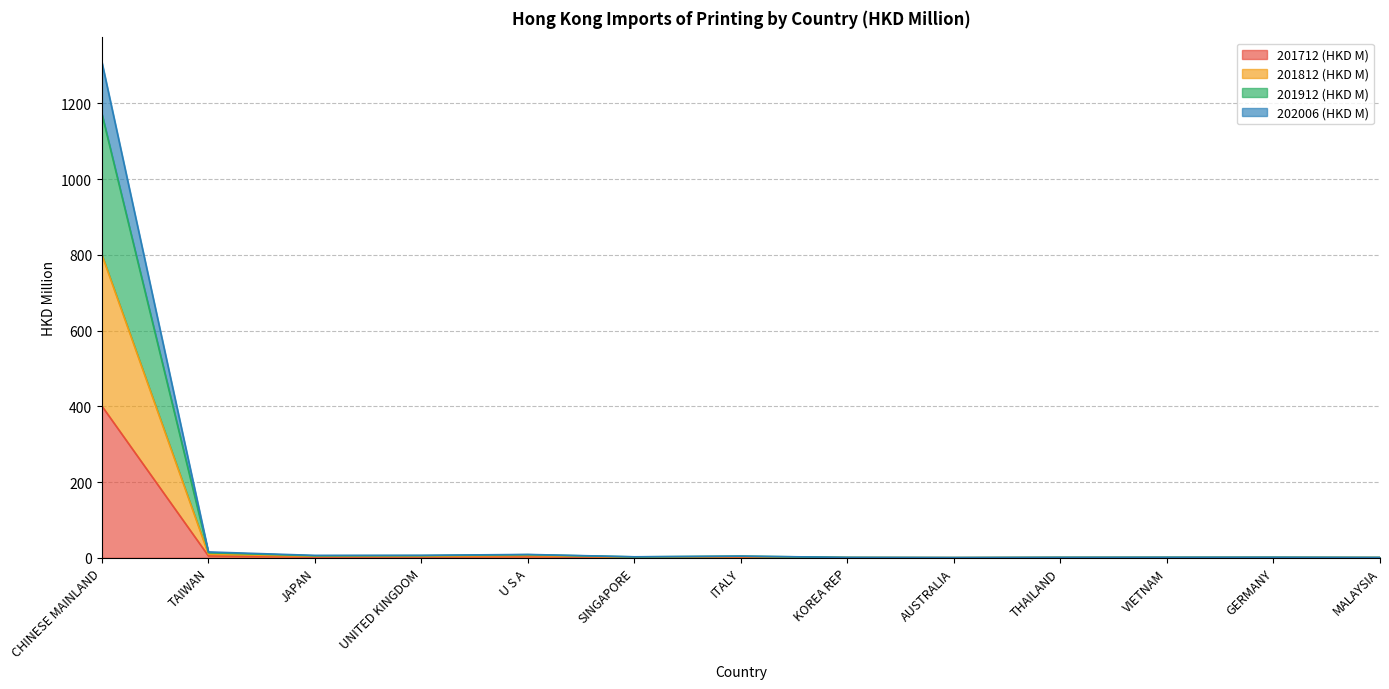

Where is 201712 (HKD M) nearest to the value 200?

TAIWAN